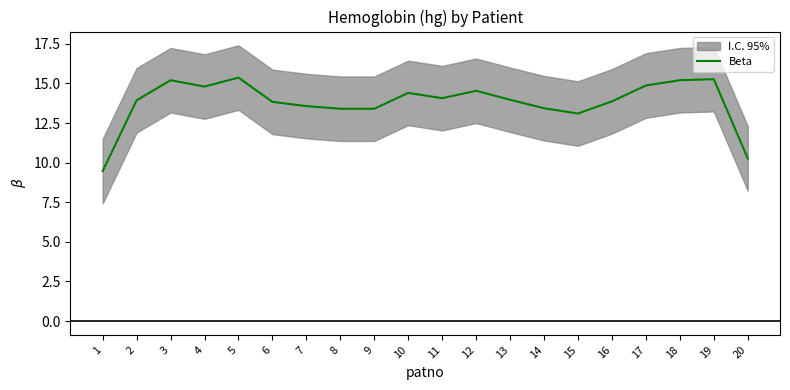

What value does the data have at 14?

13.4